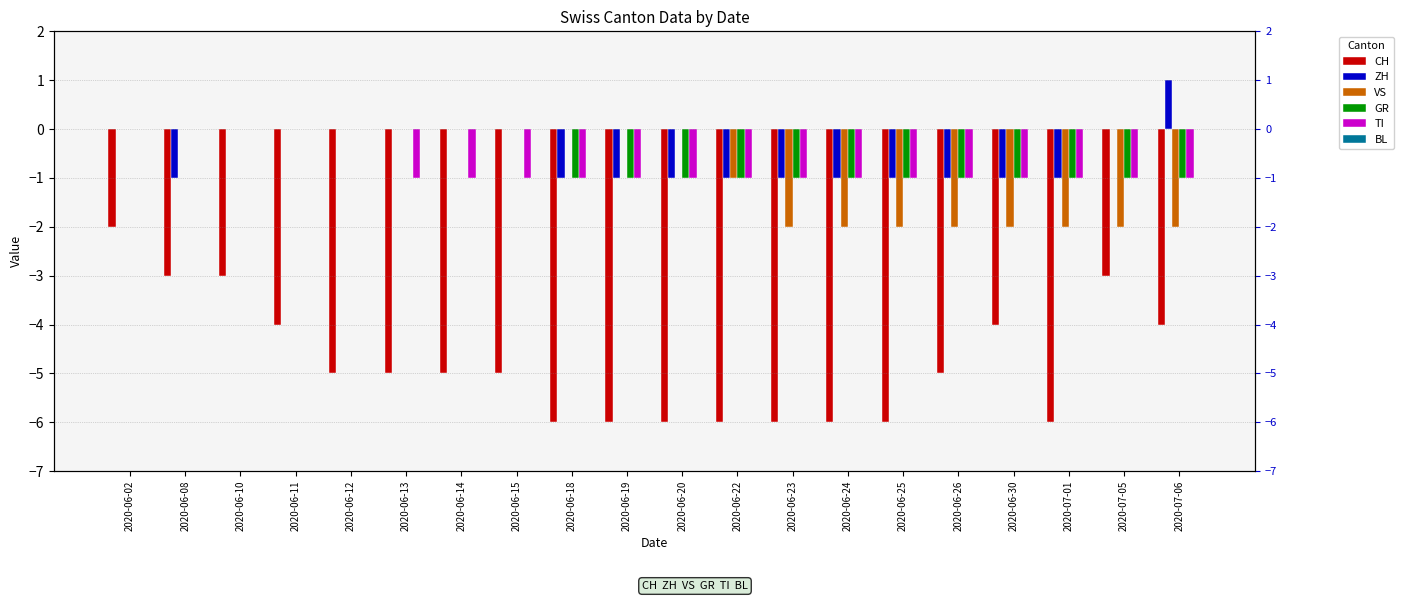

Where is GR nearest to the value 0?

2020-06-02